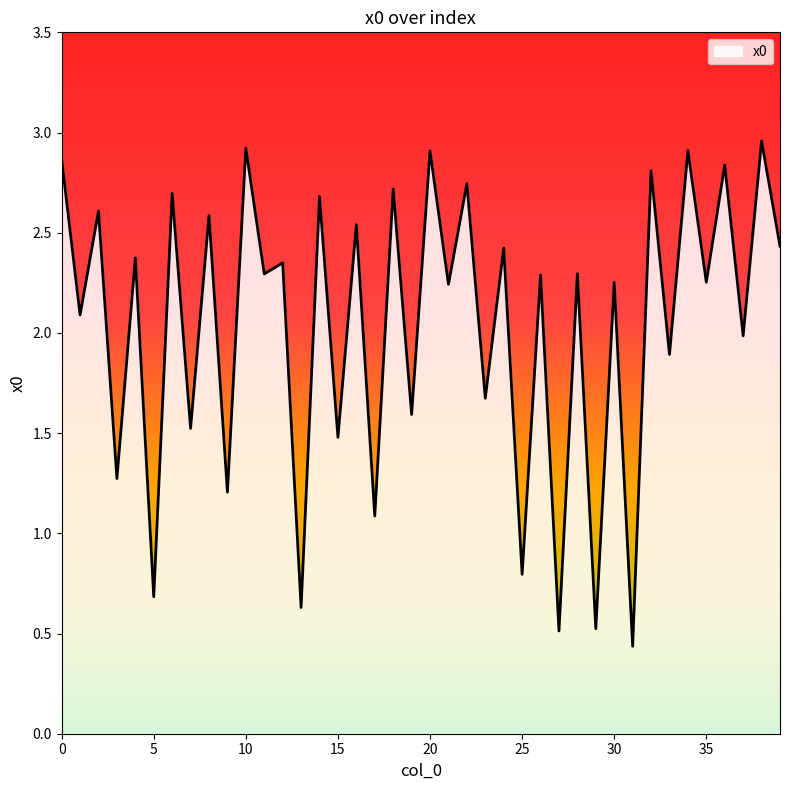

How many lines are shown in the chart?

1